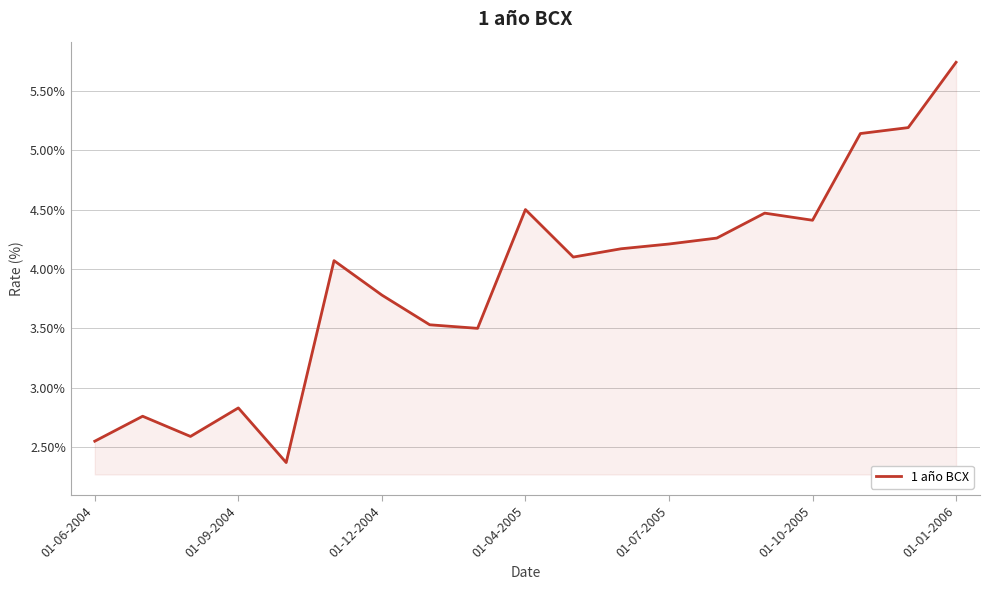

What is the minimum value shown in the chart?

2.4